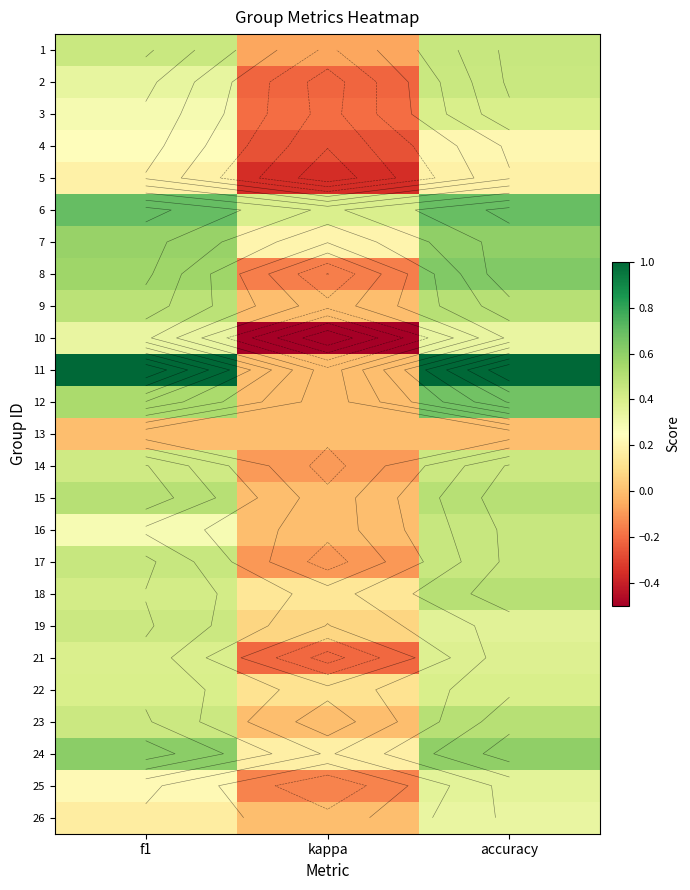

Is the value of 24 at f1 greater than the value of 19 at kappa?

Yes